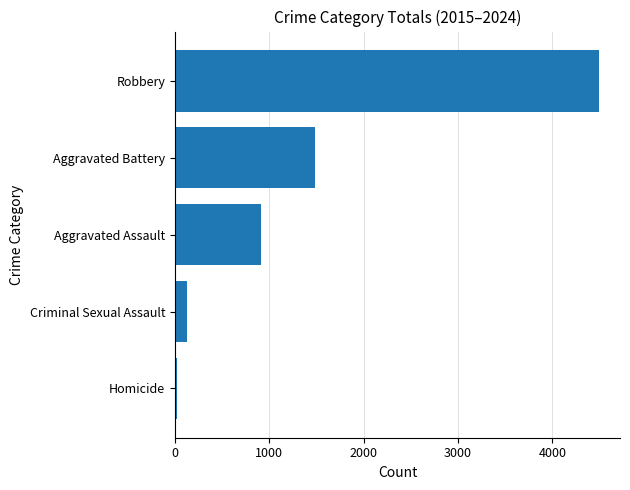

Between Aggravated Battery and Robbery, which is larger?

Robbery